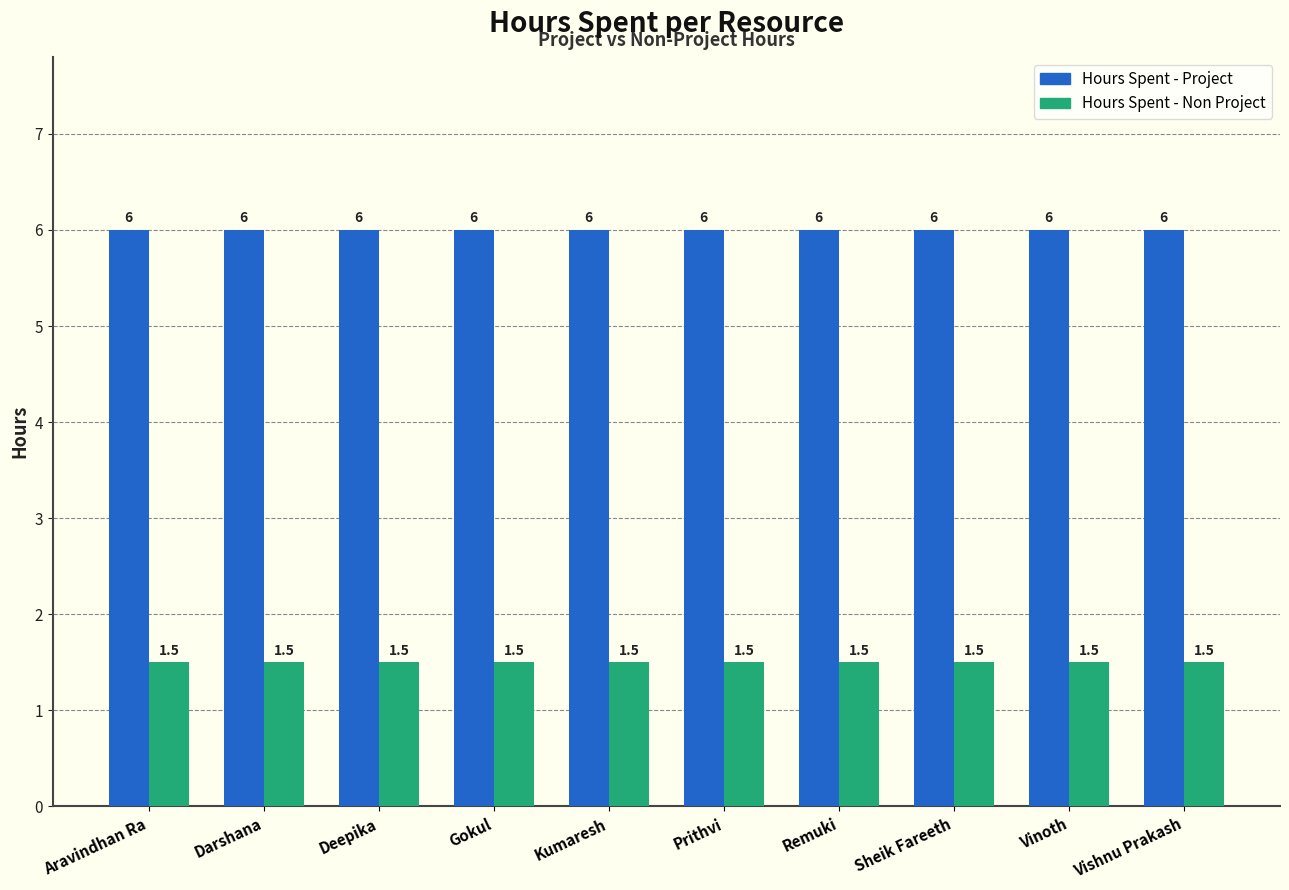

What is the smallest value displayed?

1.5